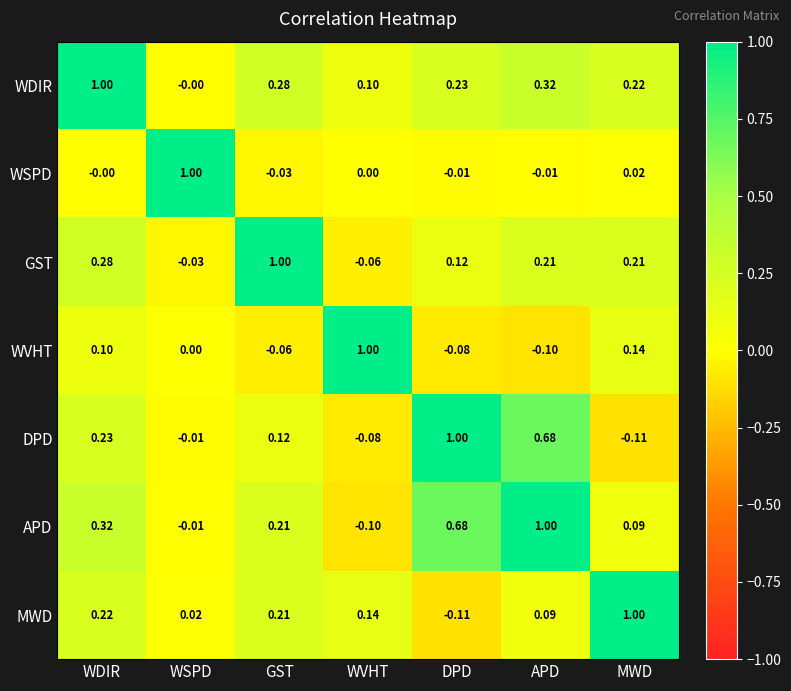

Which series has the largest total across all categories?

APD